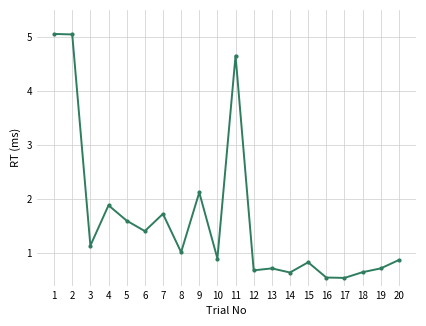

The chart shows a value of 5055 at 1. True or false?

True